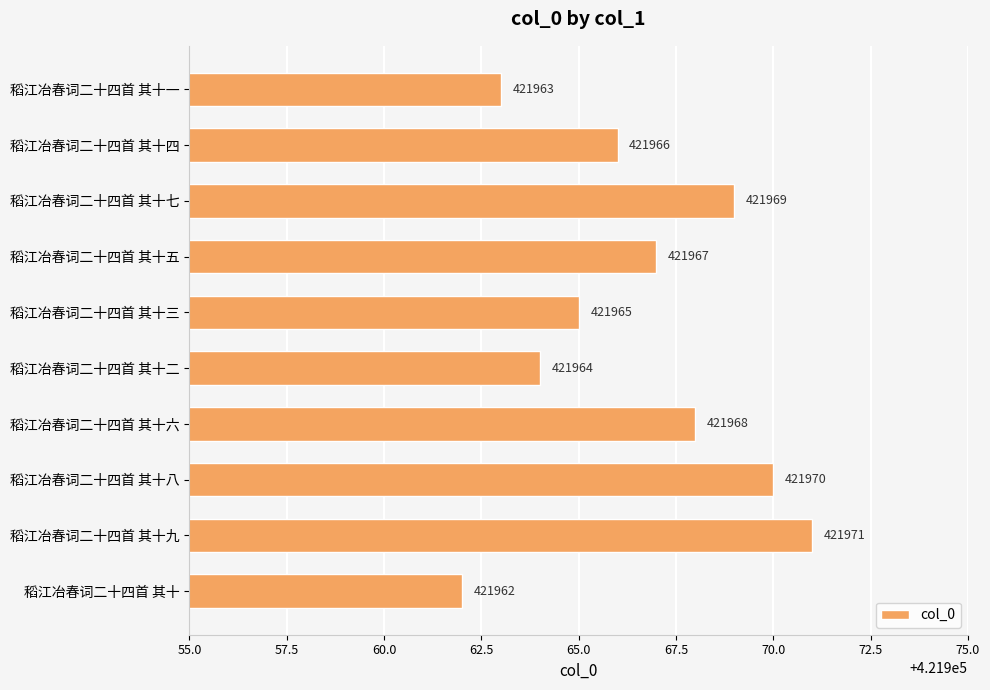

Does the chart contain stacked bars?

No